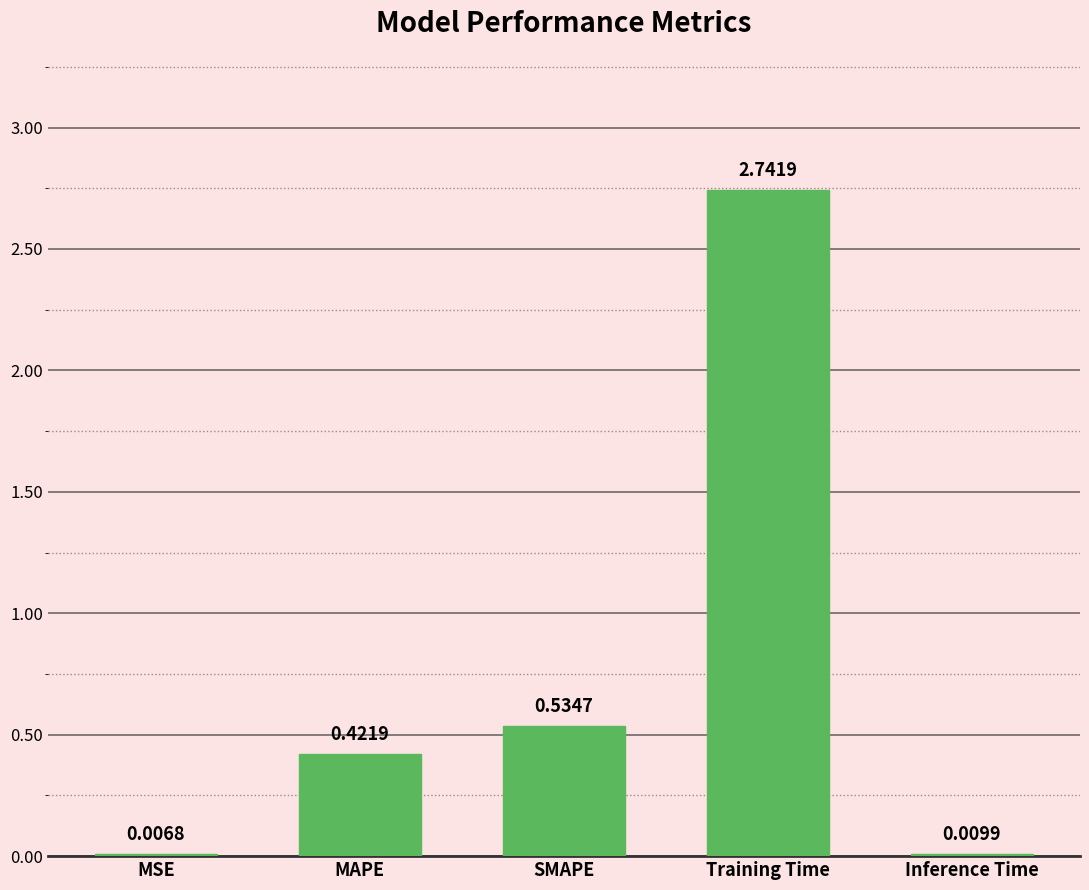

What is the sum of all values?

3.7